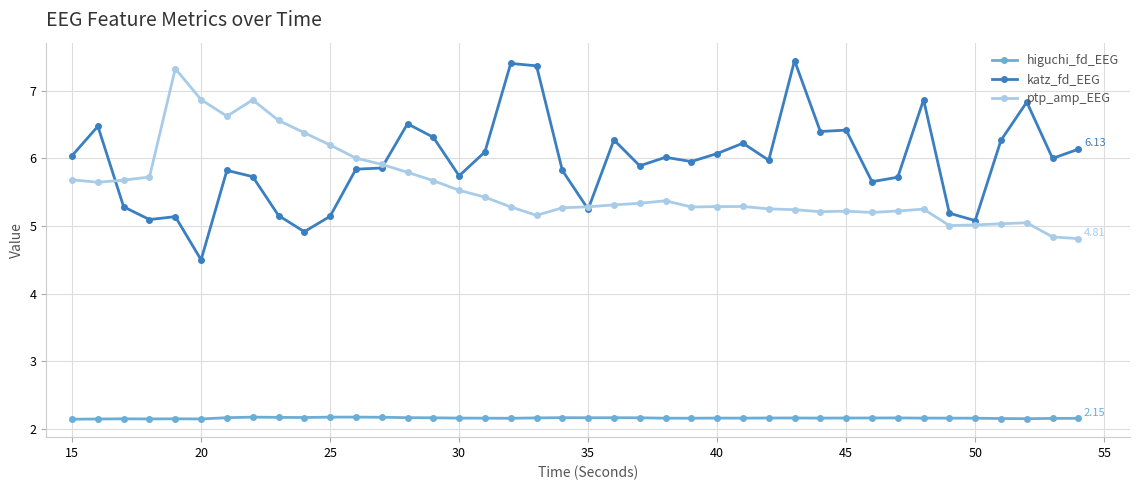

True or false: ptp_amp_EEG has more than 0 points higher than both neighbors.

True